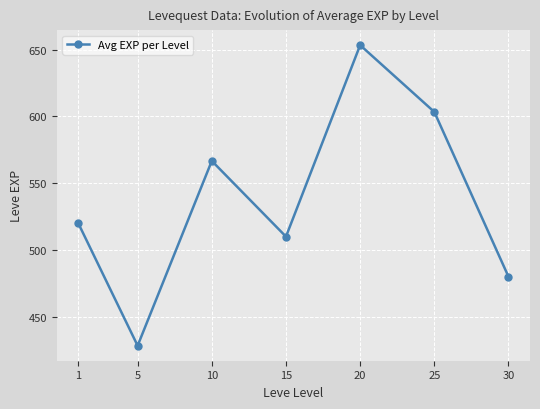

Count the number of categories in the chart.

7